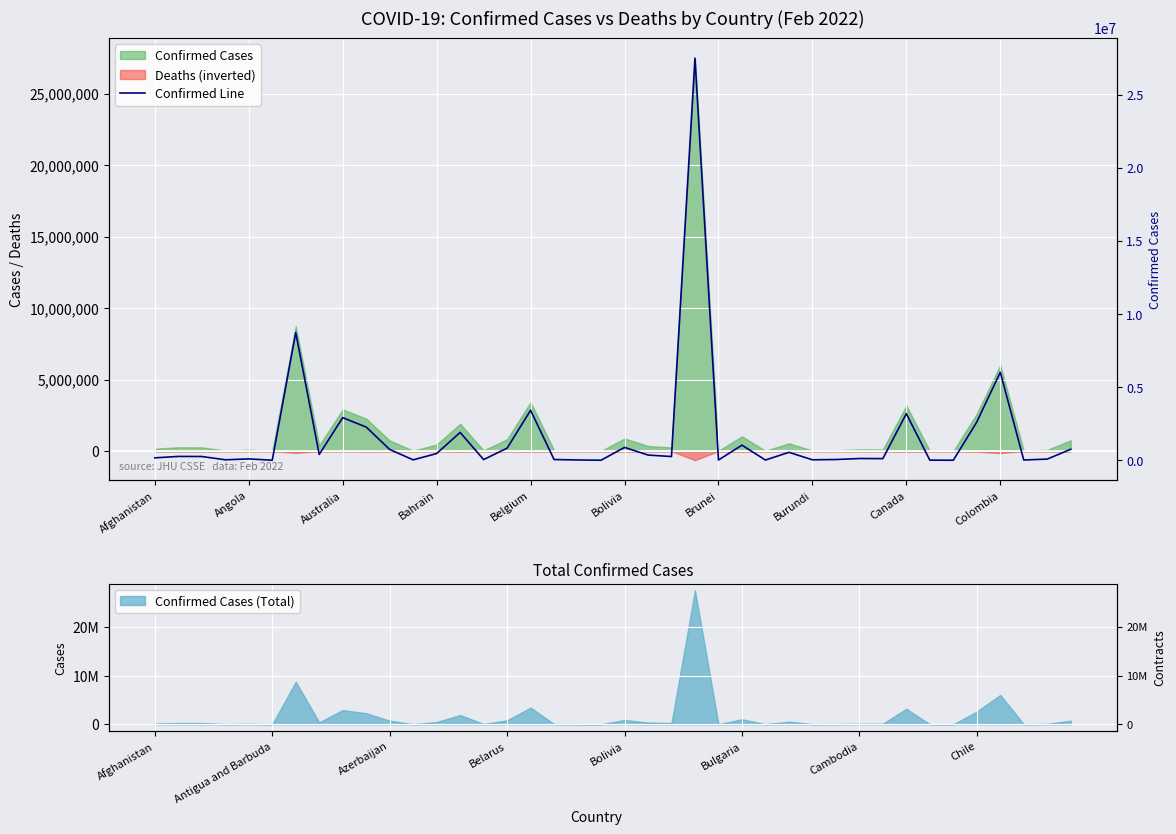

What is the difference between the maximum and minimum values?

27480075